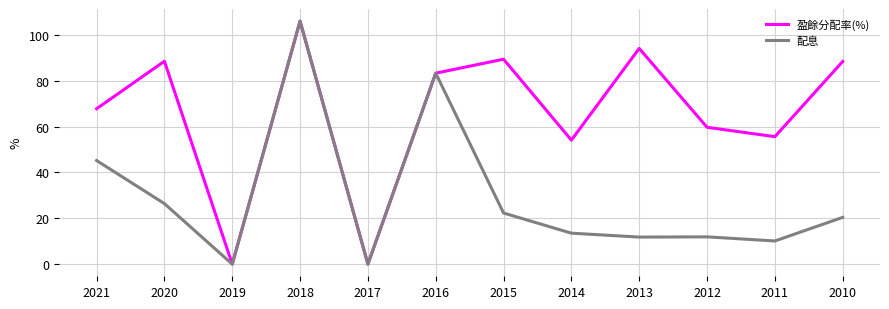

At 2015, list the series in order from smallest to largest.

配息, 盈餘分配率(%)